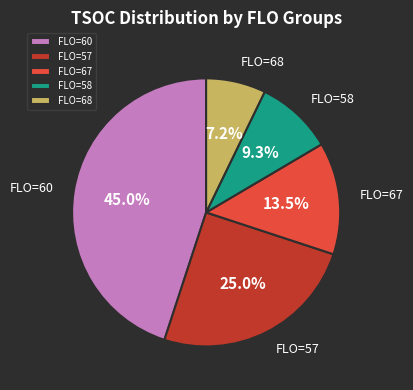

Which category has the biggest portion of the pie?

FLO=60